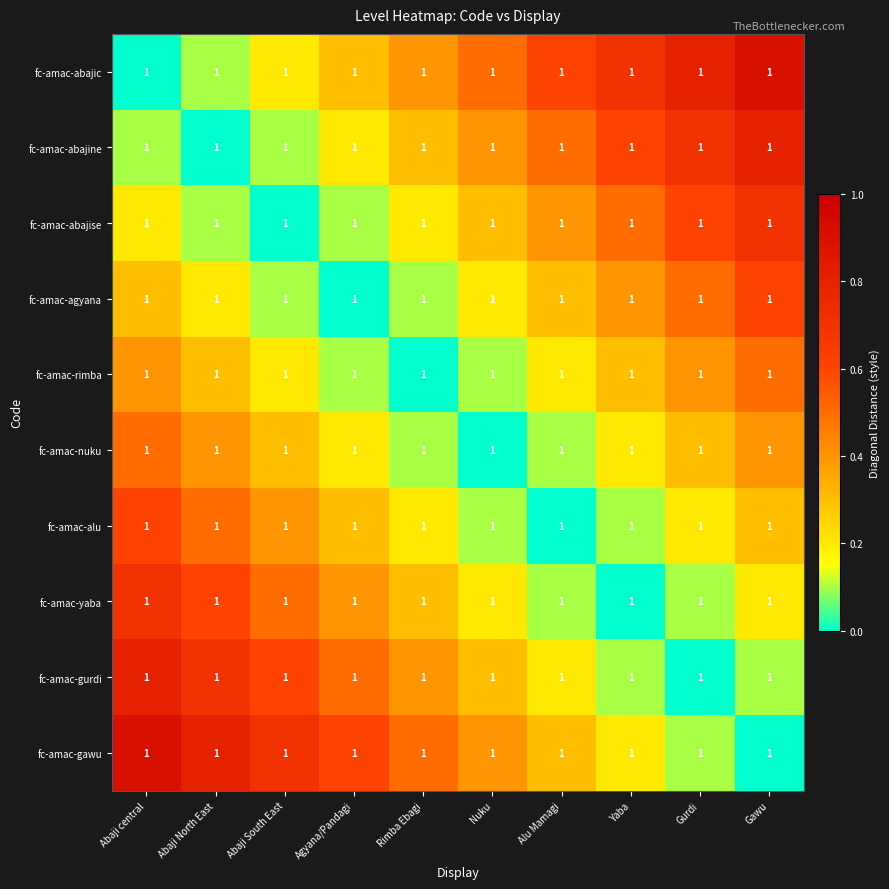

At Abaji central, list the series in order from smallest to largest.

fc-amac-abajic, fc-amac-abajine, fc-amac-abajise, fc-amac-agyana, fc-amac-rimba, fc-amac-nuku, fc-amac-alu, fc-amac-yaba, fc-amac-gurdi, fc-amac-gawu